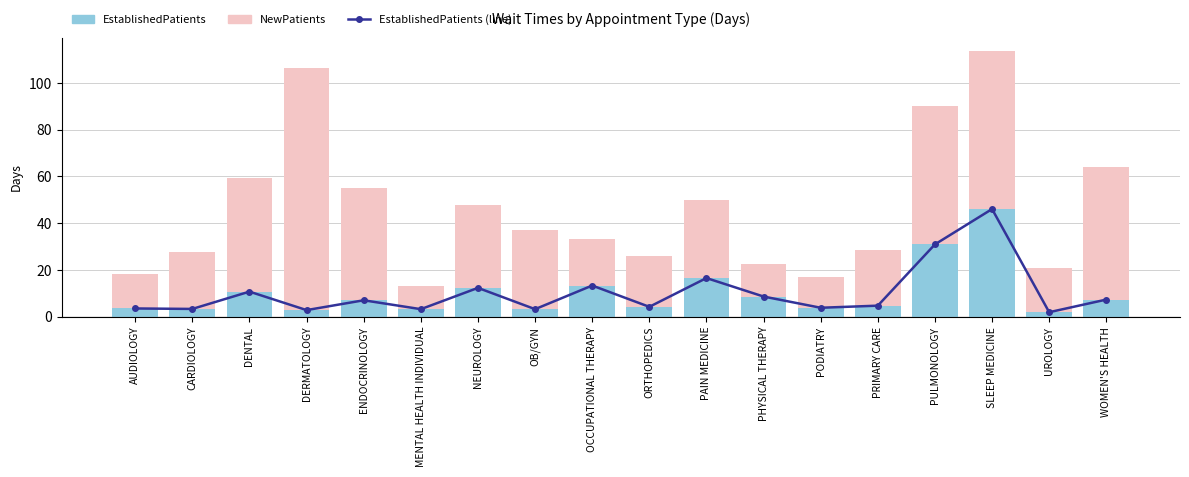

Rank the series at OB/GYN from highest to lowest value.

NewPatients, EstablishedPatients (line), EstablishedPatients